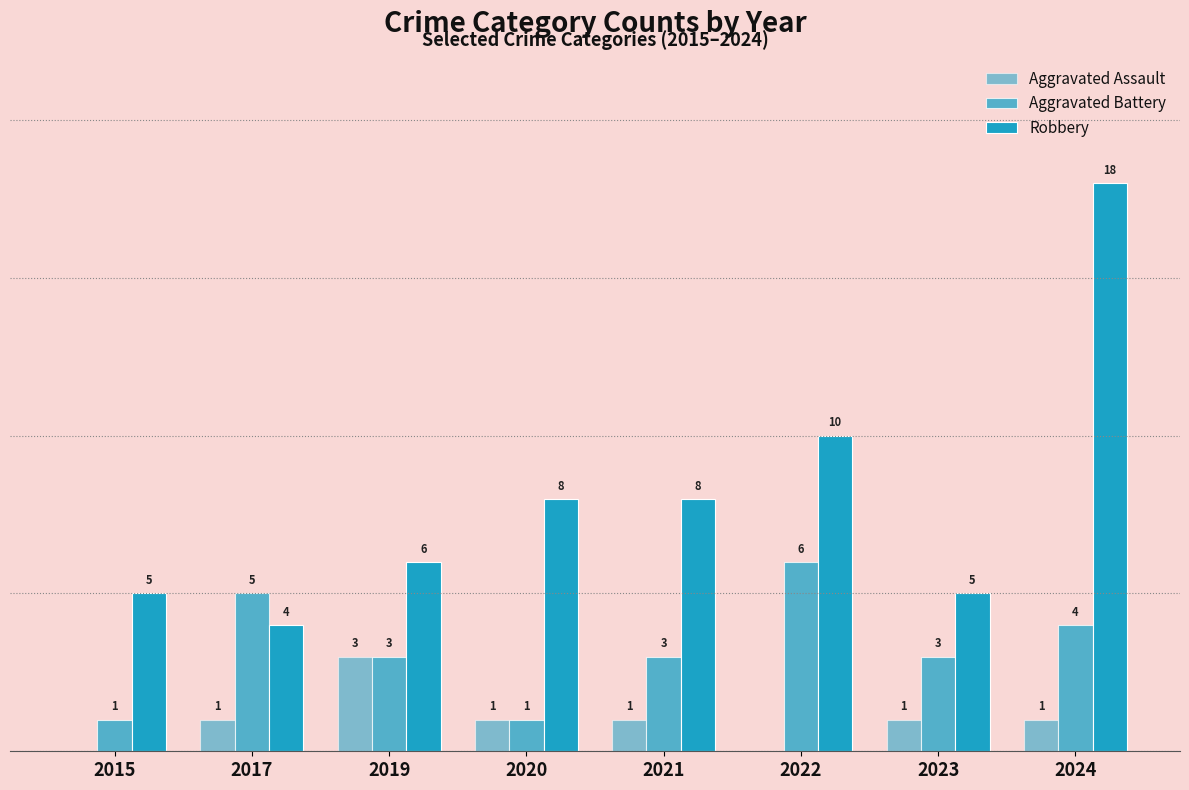

Are the bars grouped side by side (vs. stacked)?

Yes